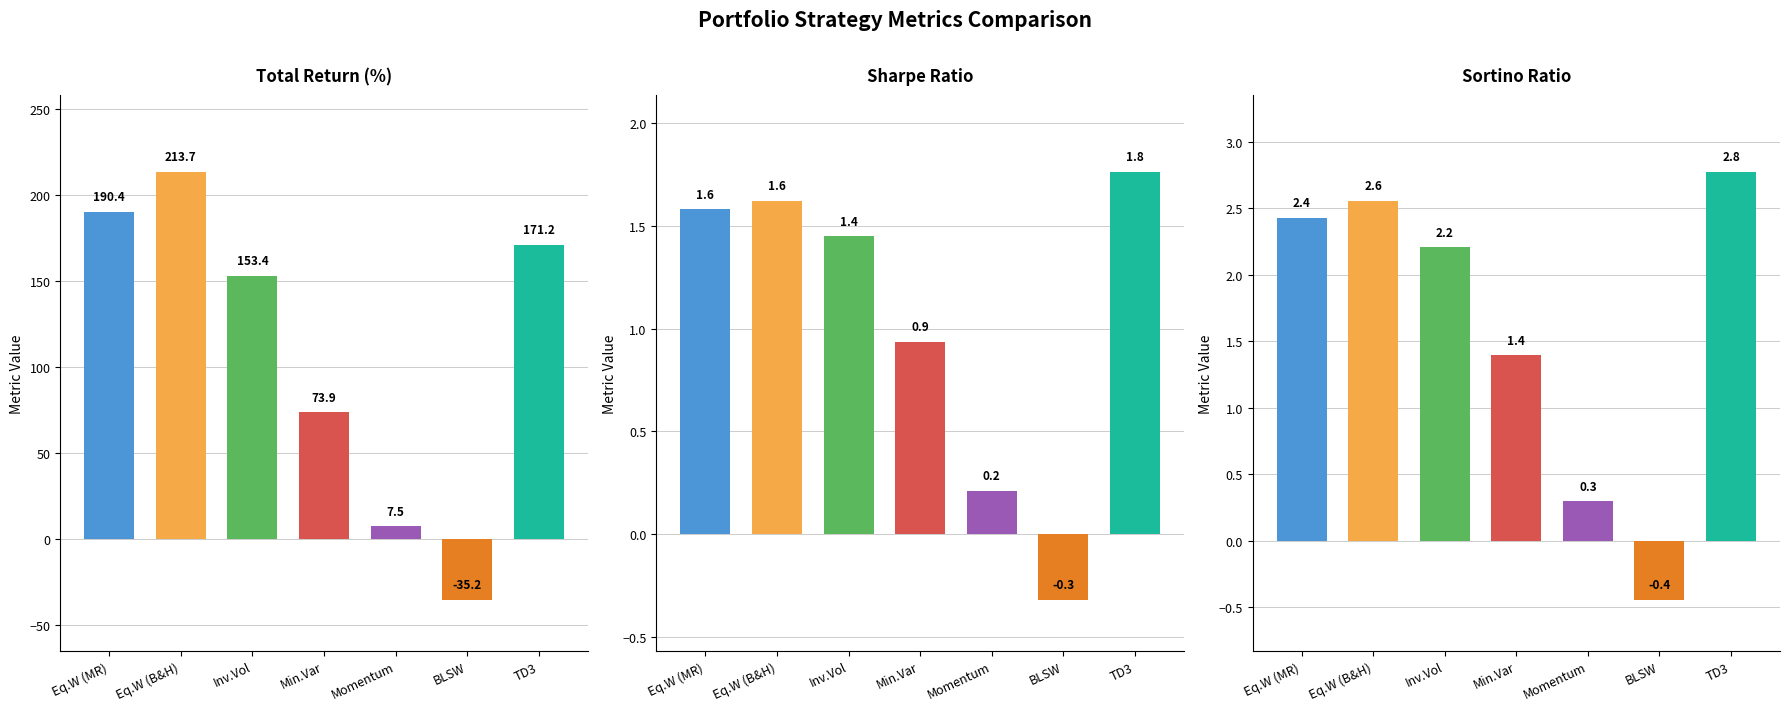

Which category has the highest value across all series?

Equal Weight (Buy & Hold)